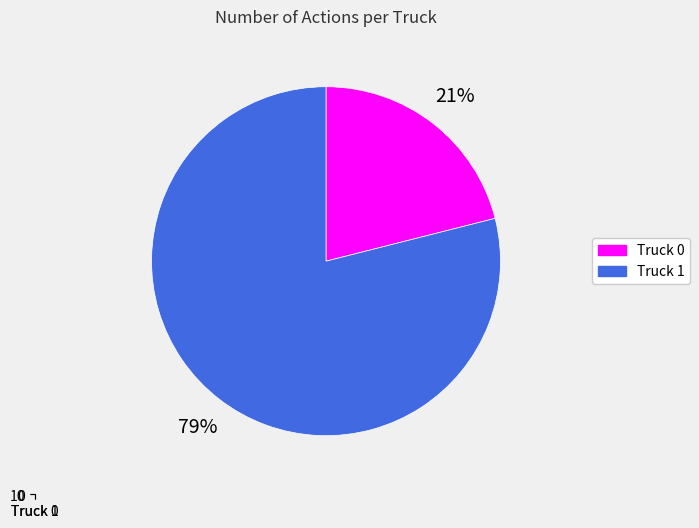

Is it true that Truck 1 is 88% of the pie?

False